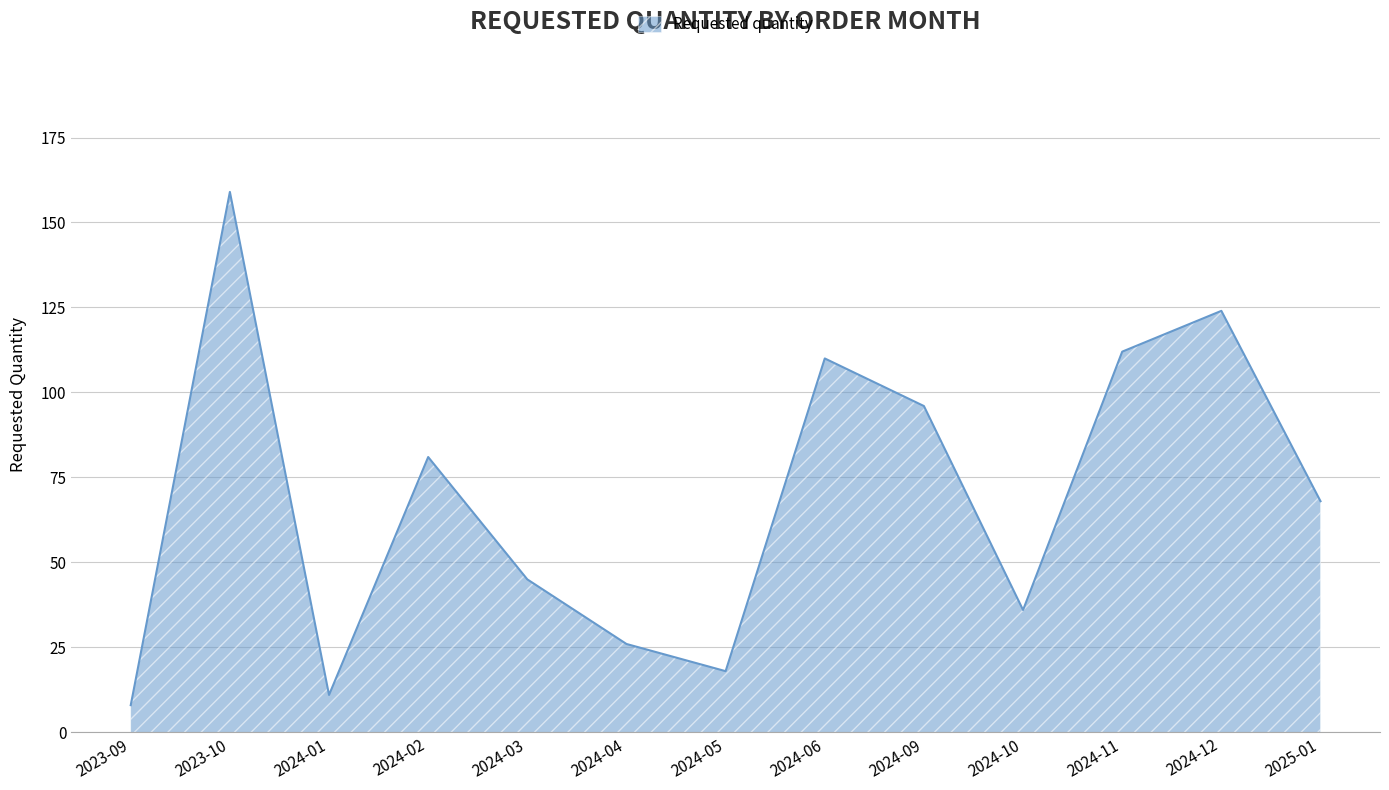

Approximately how many times larger is the value at 2024-01 compared to 2024-11?

0.1